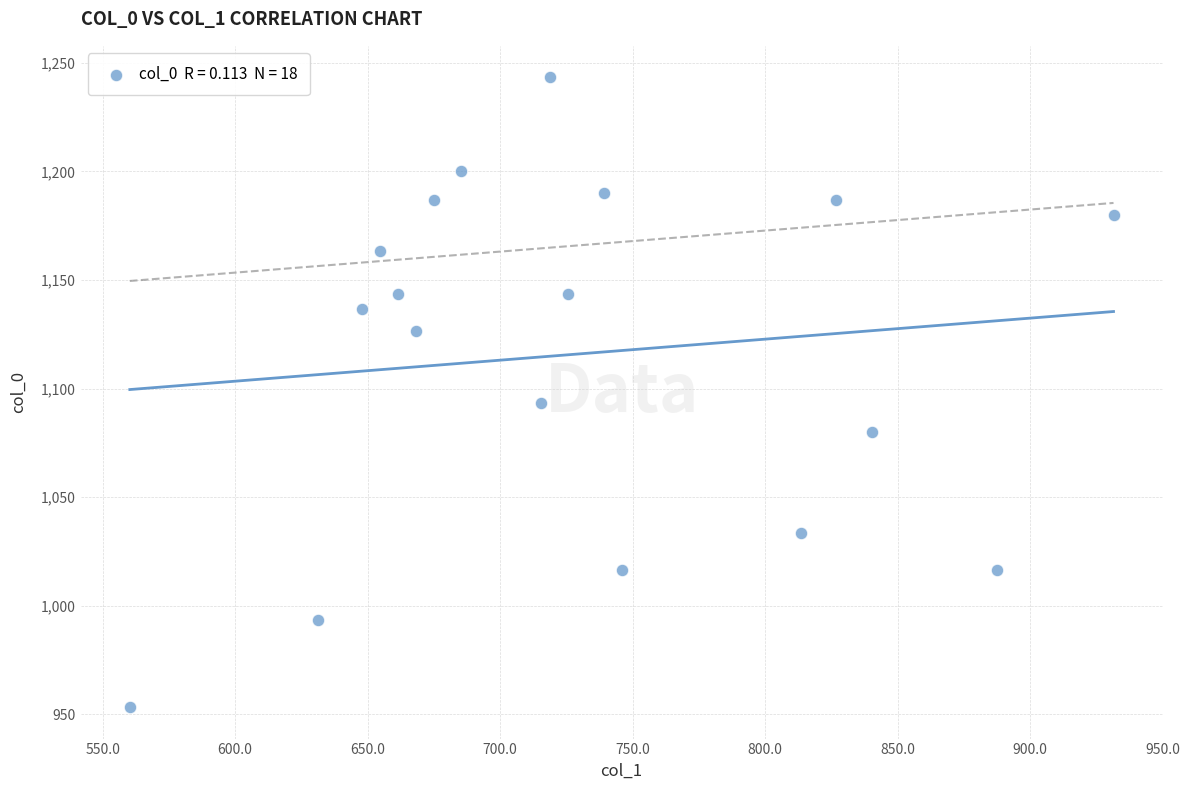

What is the range of Y values (max minus min)?

290.0